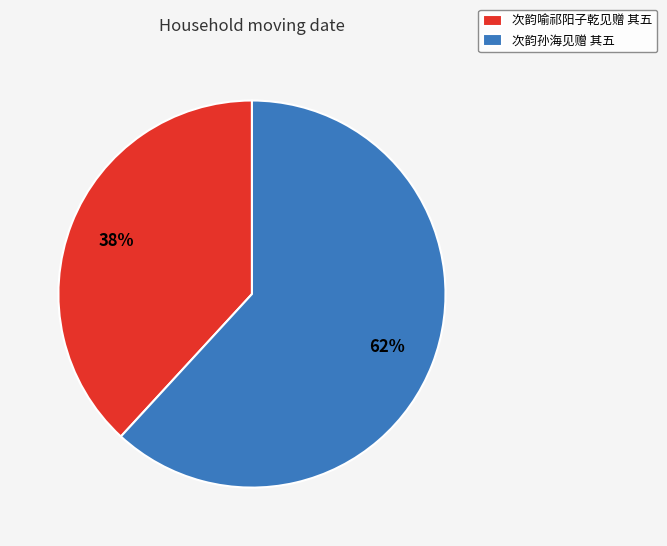

What is the majority slice?

次韵孙海见赠 其五